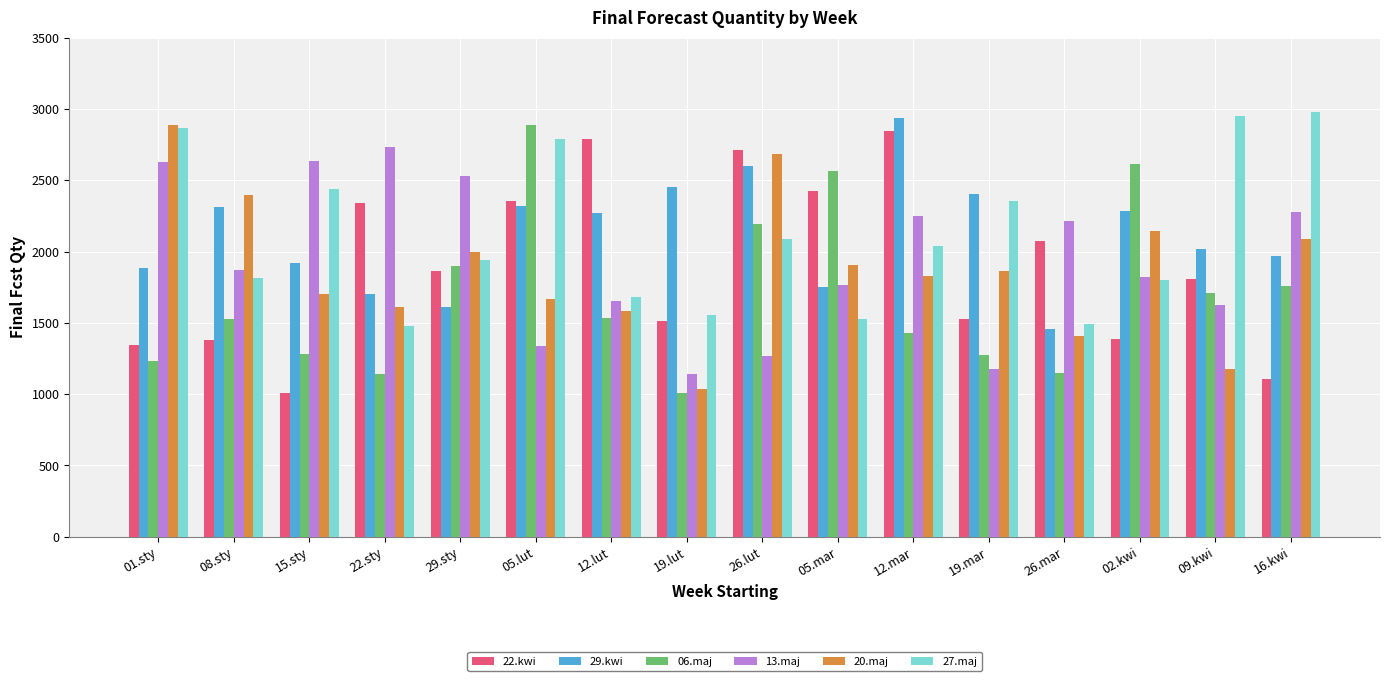

What are all the series names shown in the legend?

22.kwi, 29.kwi, 06.maj, 13.maj, 20.maj, 27.maj